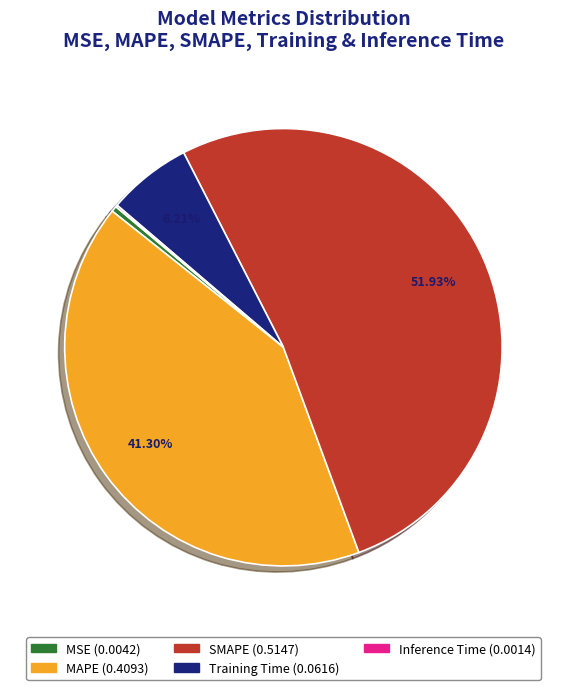

Does any single category account for the majority?

Yes